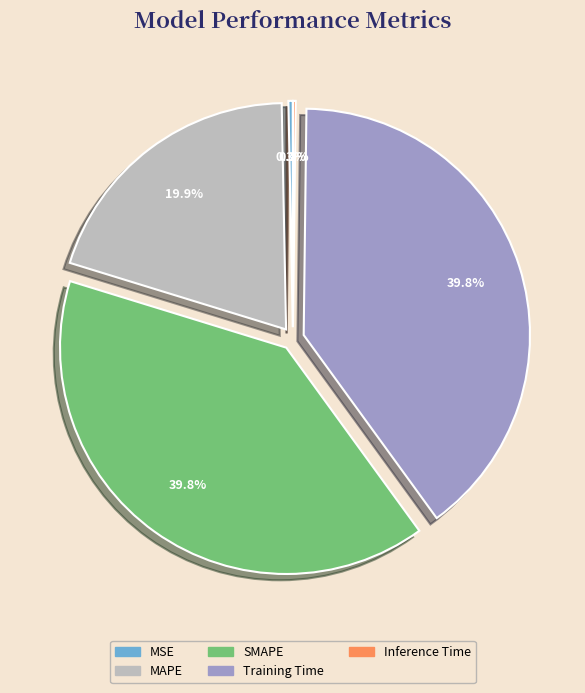

Combined, do SMAPE and MSE account for over 50%?

No